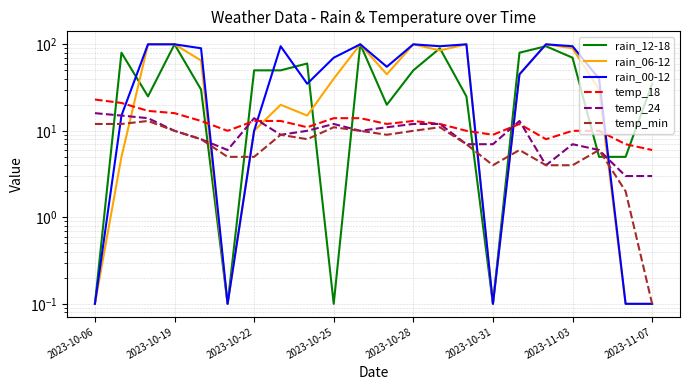

Is this an area chart (filled region under the line)?

No